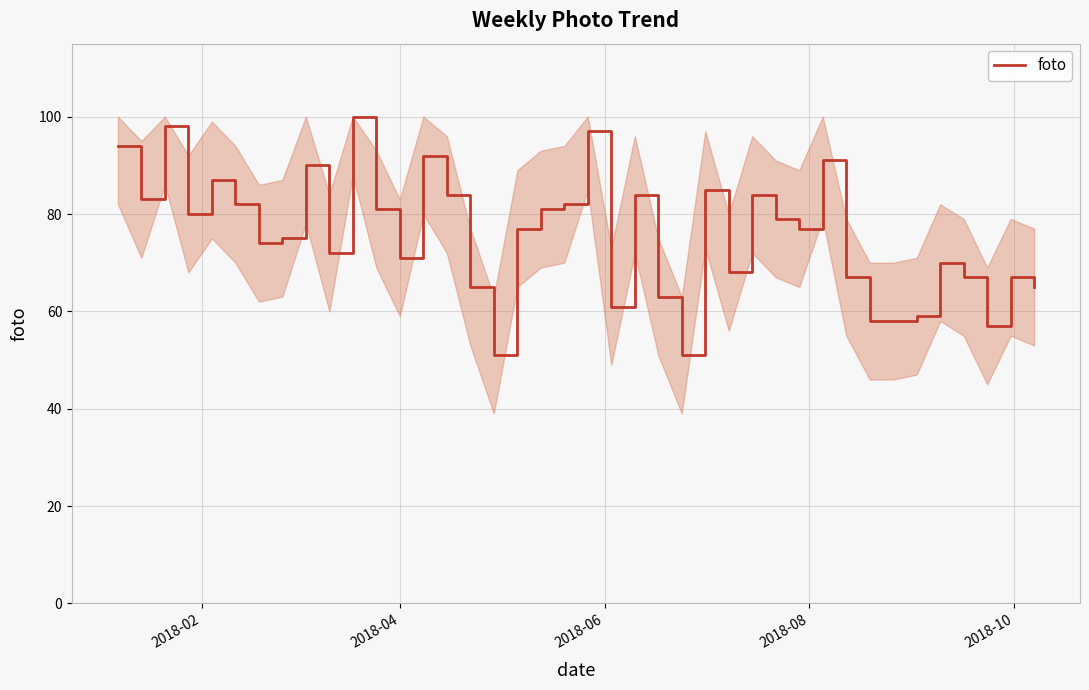

What is the difference between the maximum and minimum values?

49